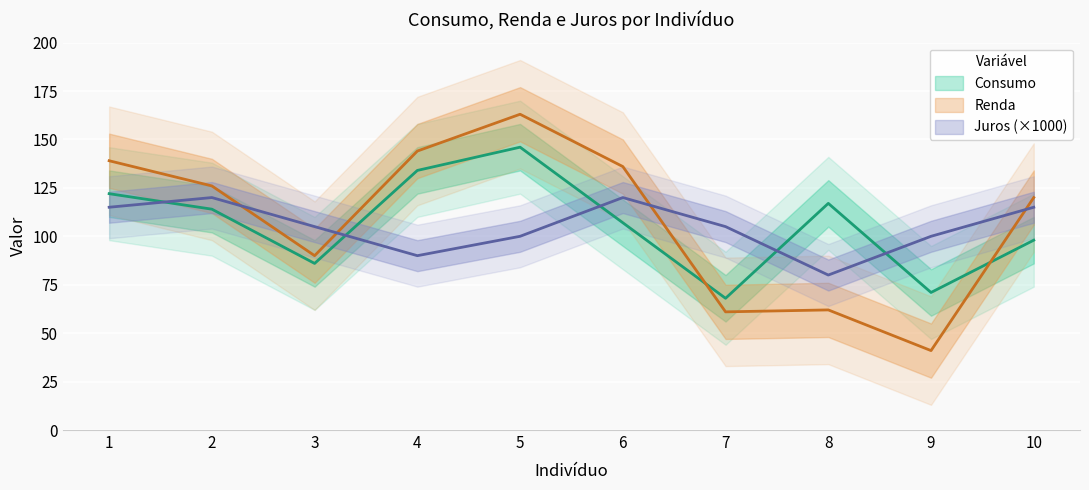

At 5, list the series in order from largest to smallest.

Renda, Consumo, Juros